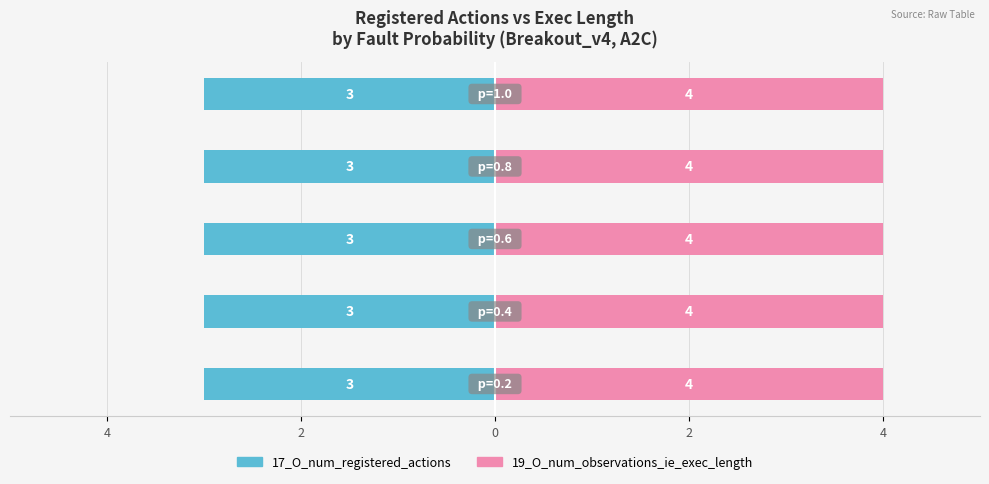

At which category does the chart reach its minimum across all series?

0.2